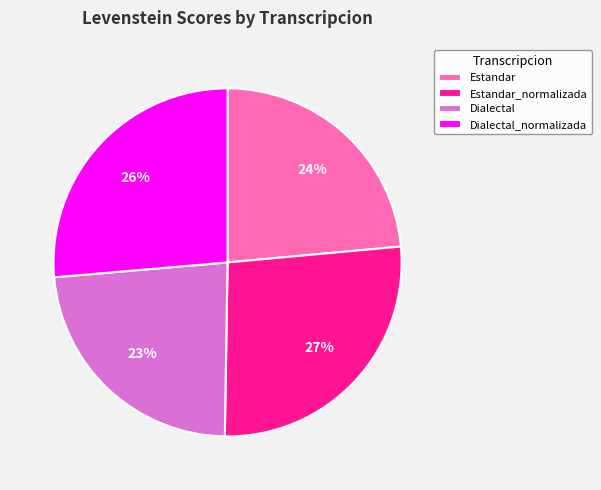

To the nearest percent, what is the combined percentage of Estandar and Dialectal?

47%